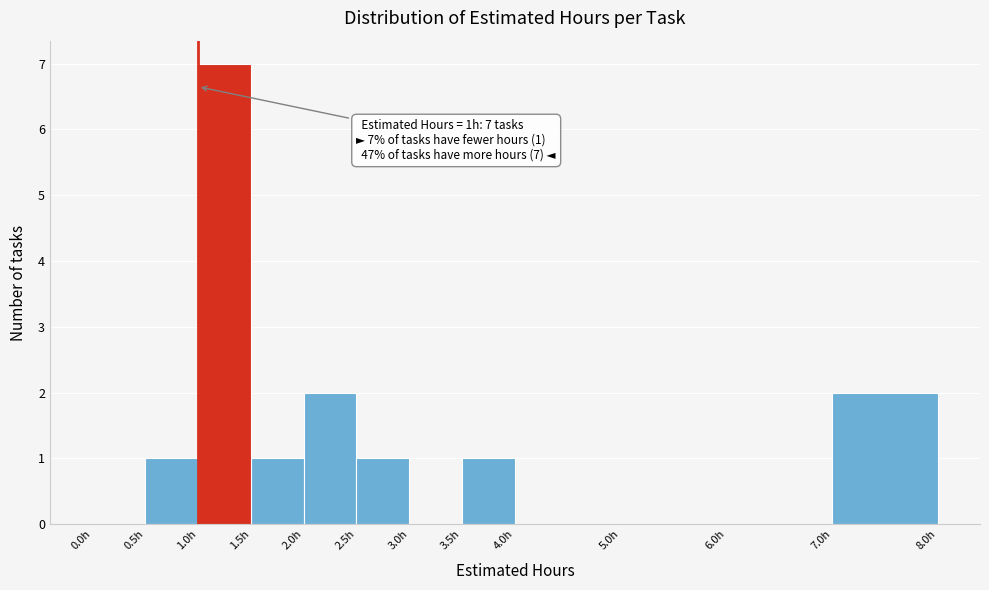

Over which range of the x-axis is the bar tallest?

1.0 to 1.5